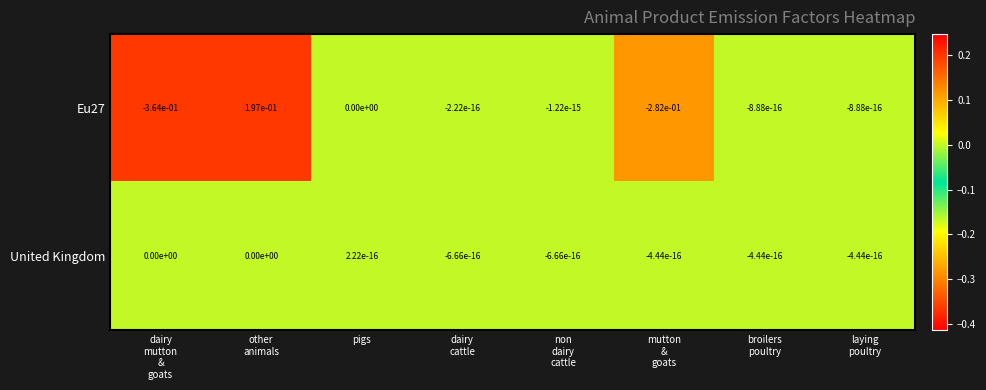

Where does the United Kingdom series first go above 0?

pigs